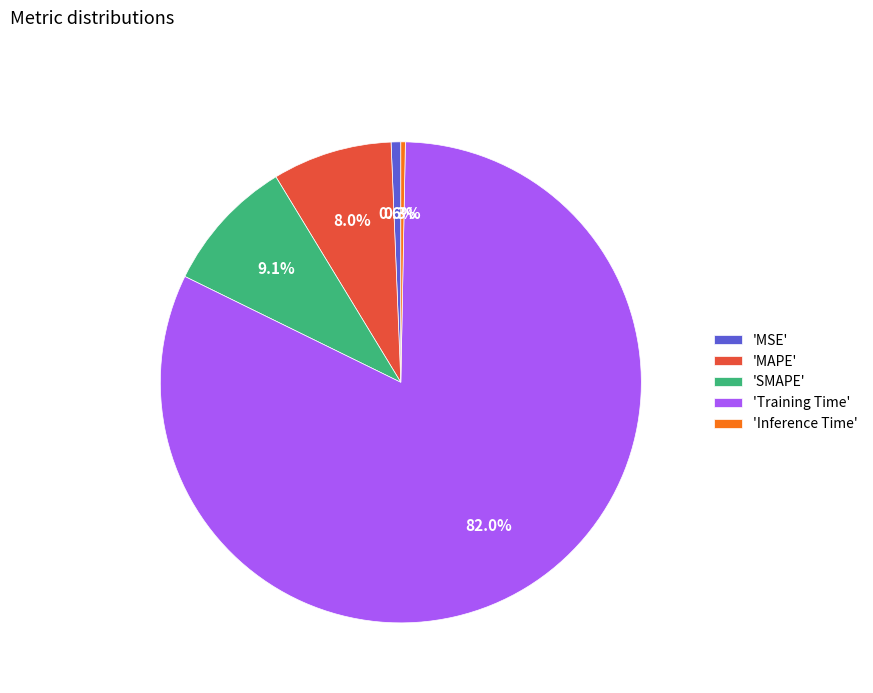

Which has a higher value, 'SMAPE' or 'MSE'?

'SMAPE'